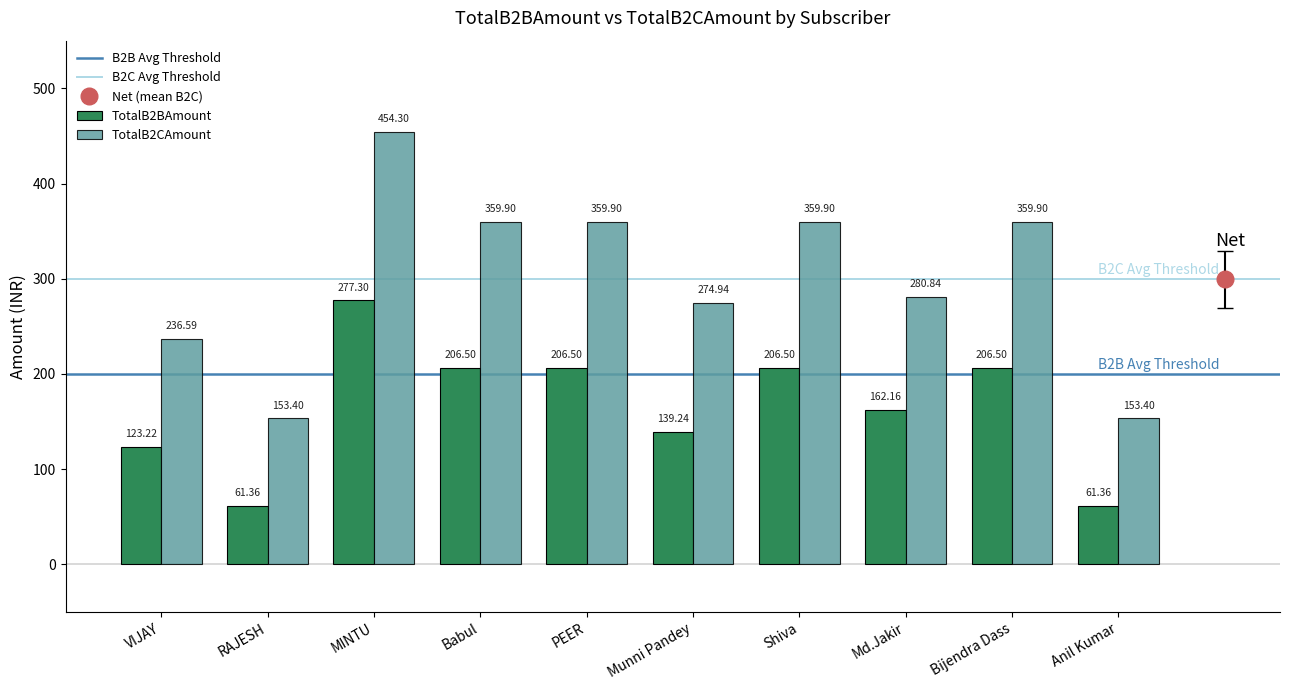

Rank the series by their maximum value, from lowest to highest.

TotalB2BAmount, TotalB2CAmount